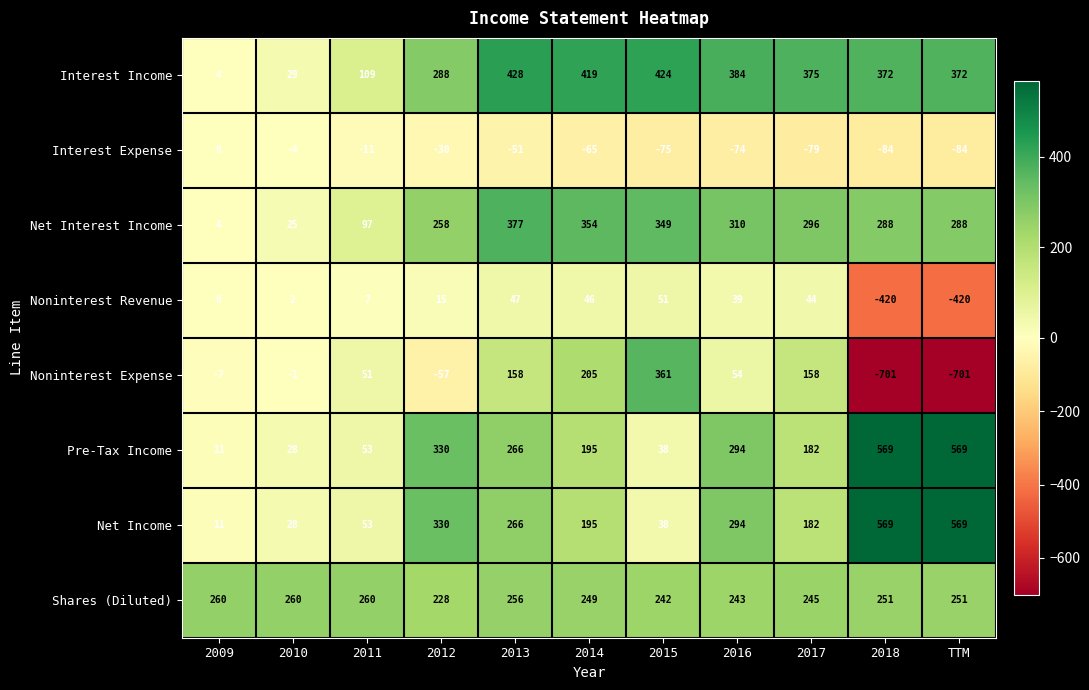

At which label is Shares (Diluted) closest to 244?

2016